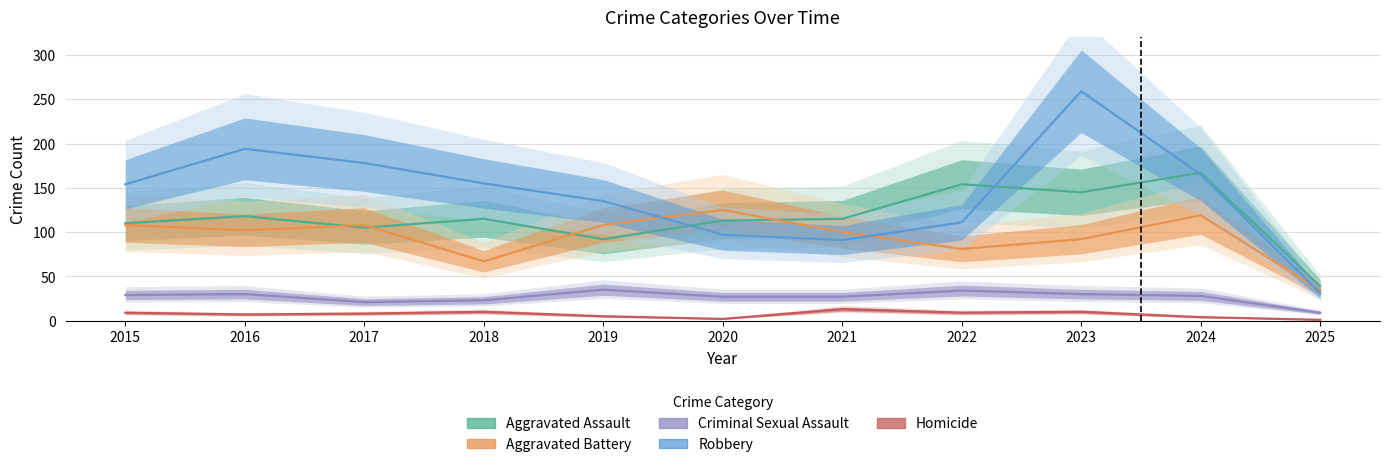

At which category is the sum across all series the highest?

2023